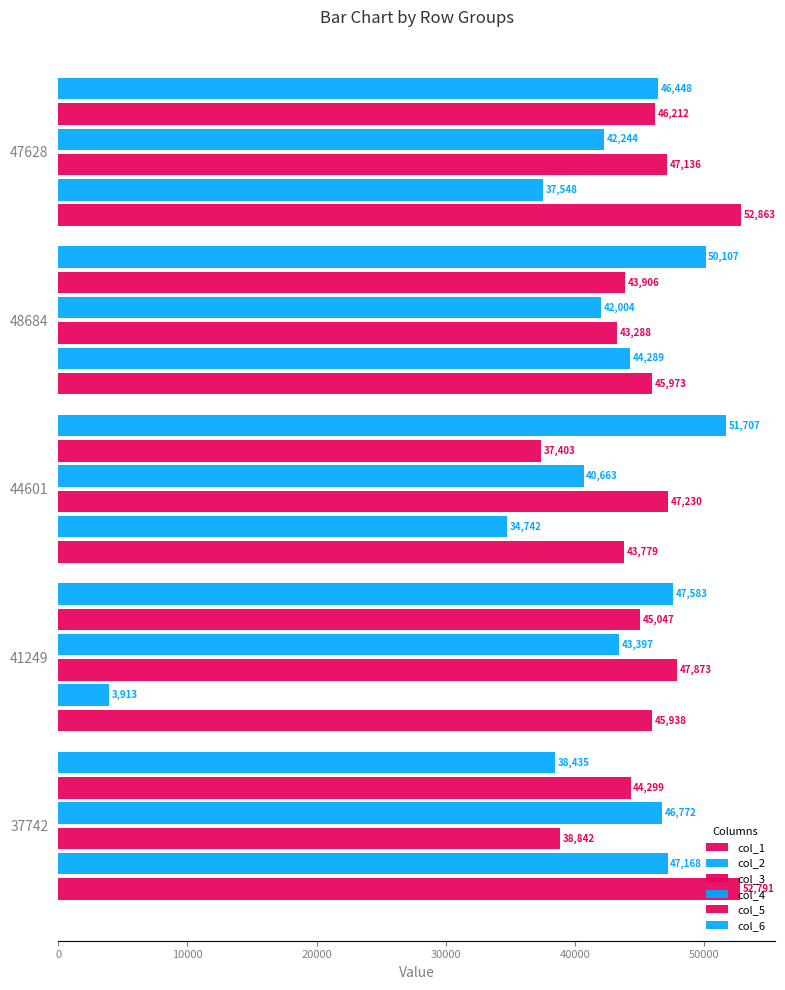

How many data points in col_4 are less than 42244?

2